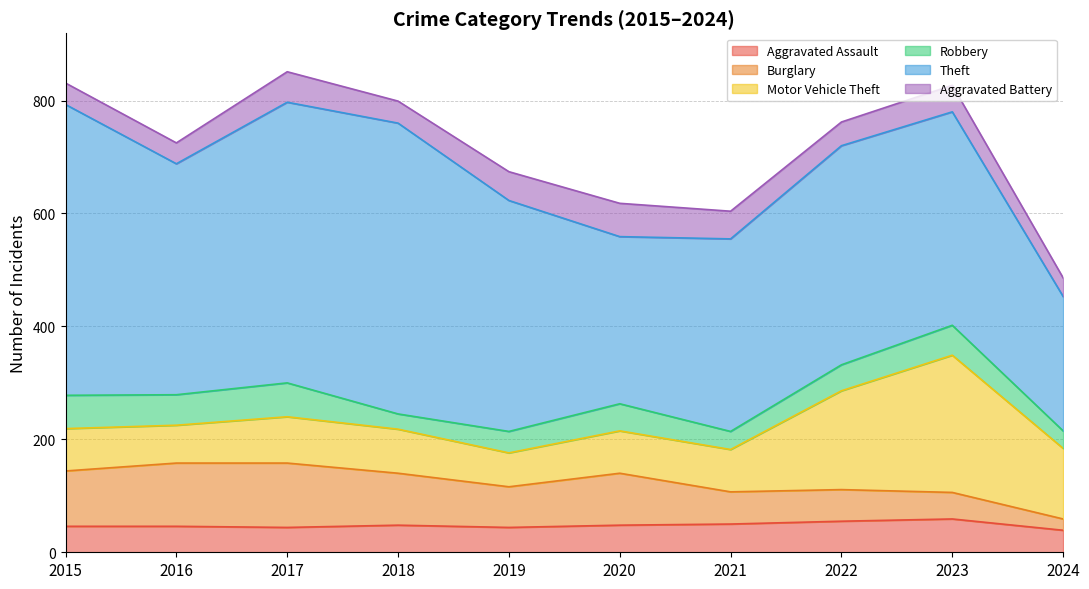

Does the chart have visible grid lines?

Yes